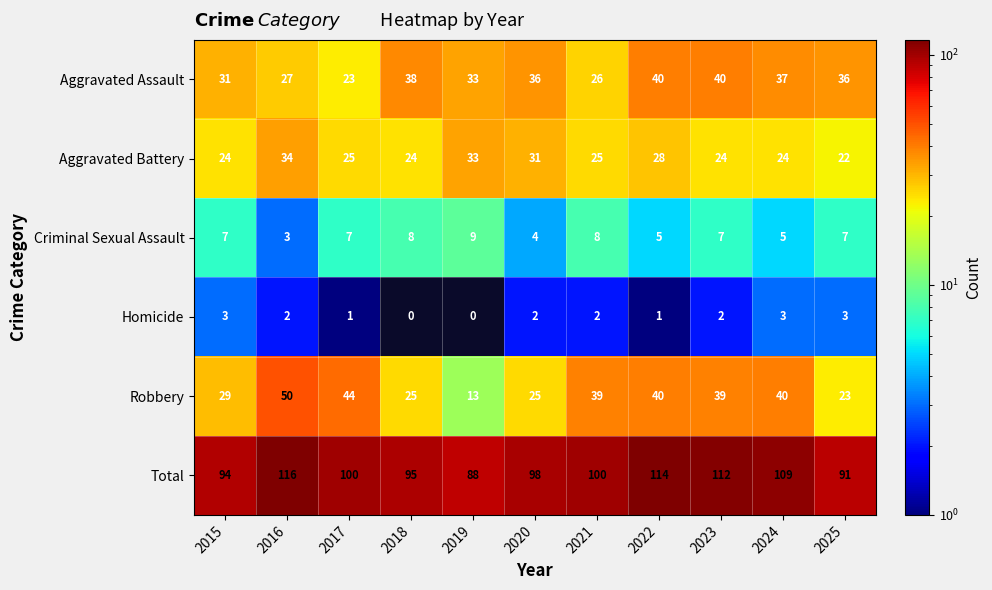

Between 2017 and 2022, which series saw the biggest shift?

Aggravated Assault